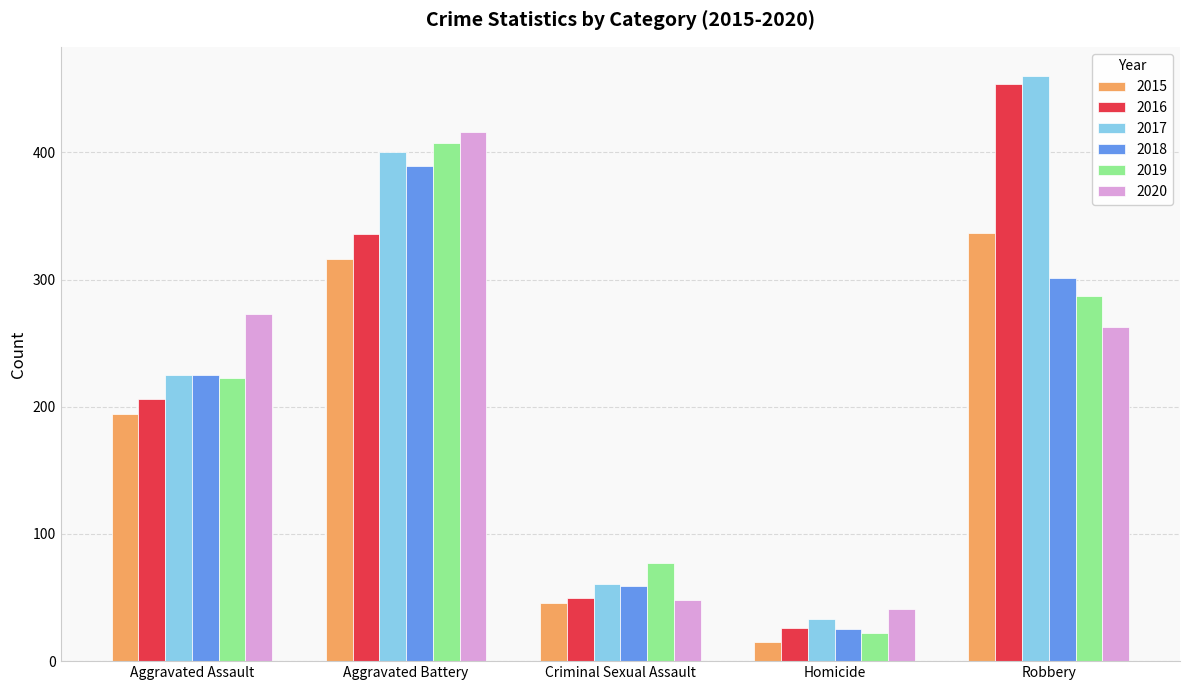

Where is 2019 nearest to the value 214?

Aggravated Assault